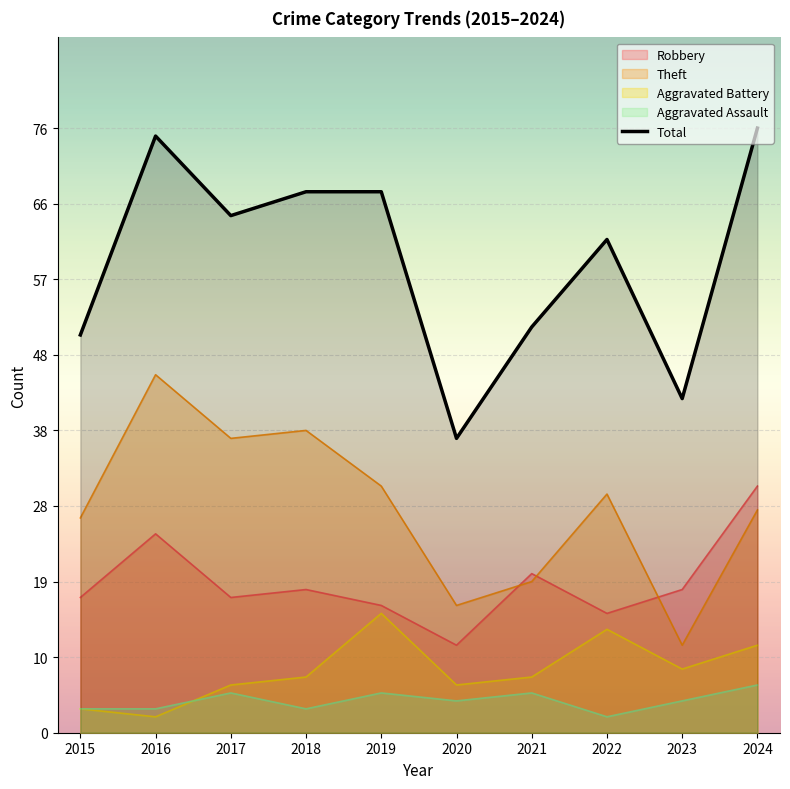

What is the sum of all values?

594